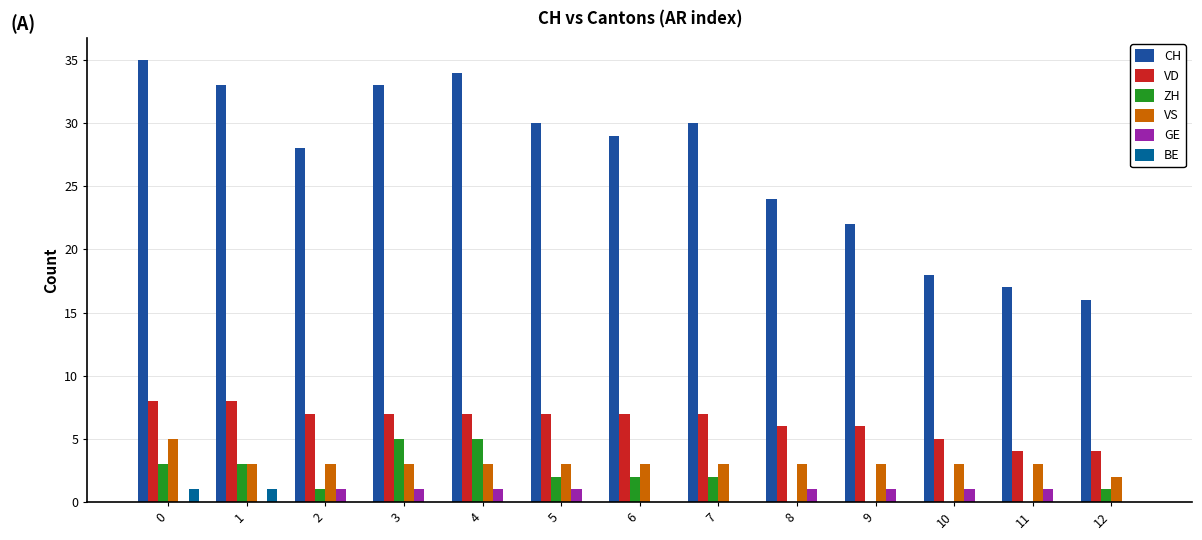

Are the bars horizontal?

No